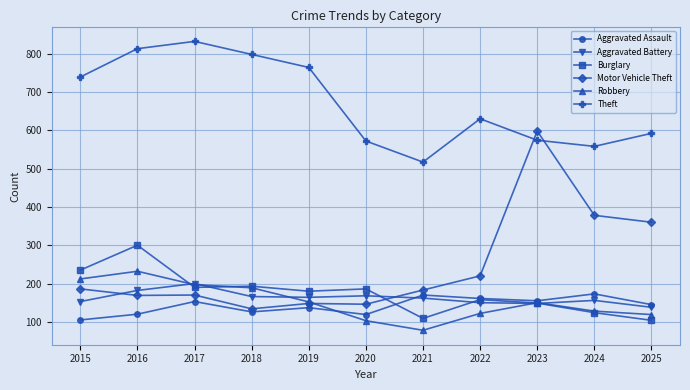

How many data points in Robbery are less than 150?

5